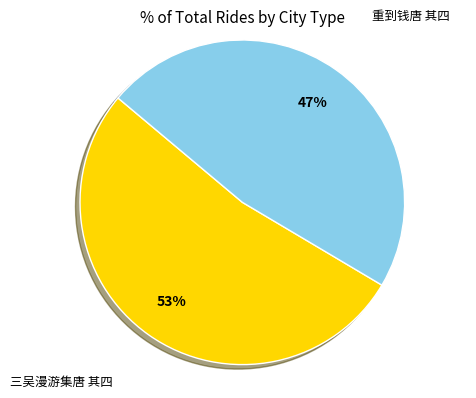

To the nearest percent, what is the average slice percentage?

50%